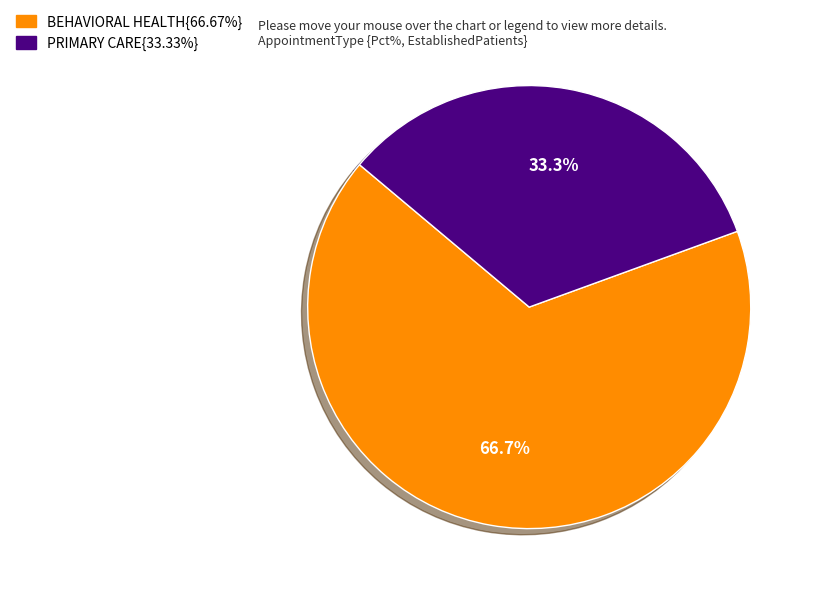

Is there a majority slice in this chart?

Yes